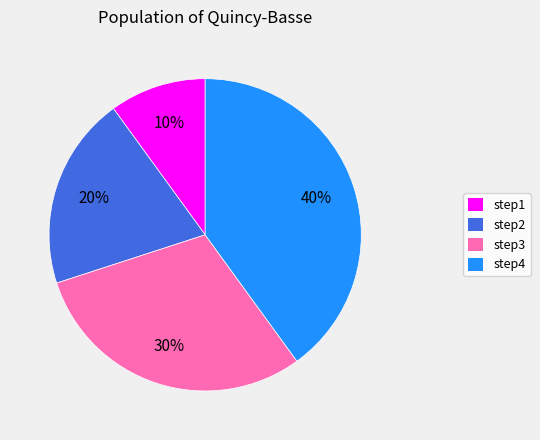

What is the smallest slice in the pie chart?

step1